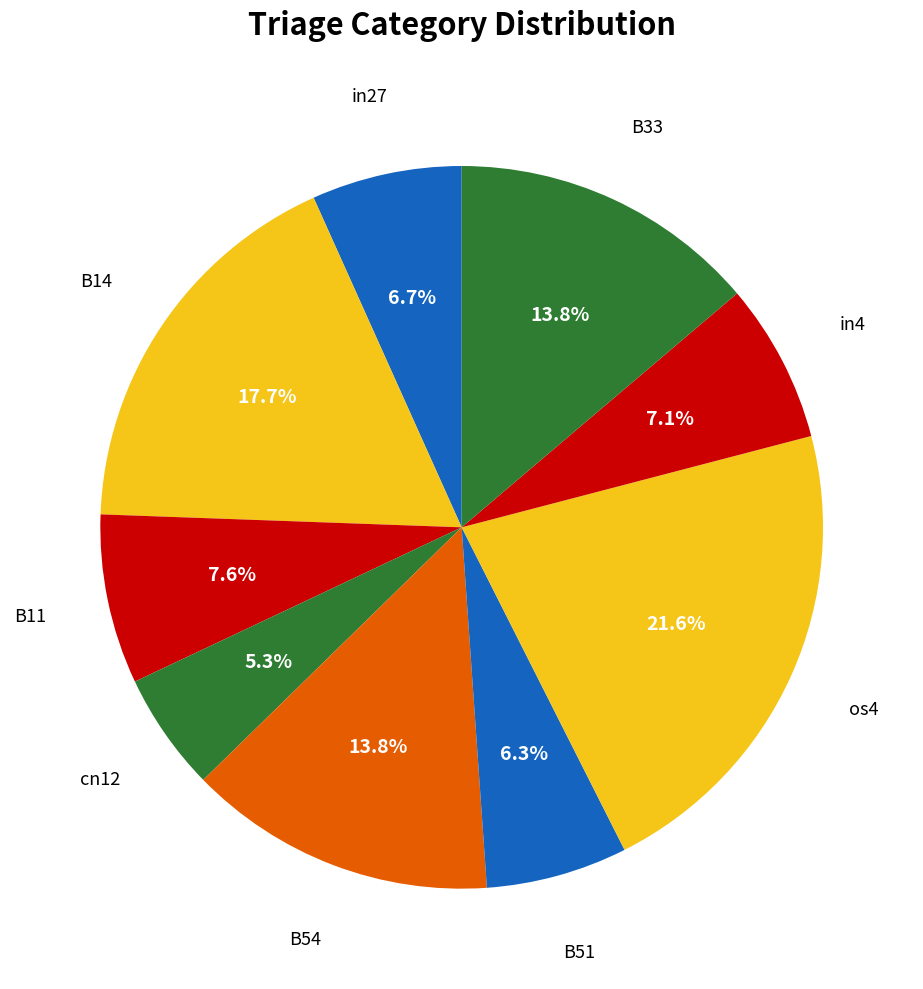

How many segments does this pie chart have?

9